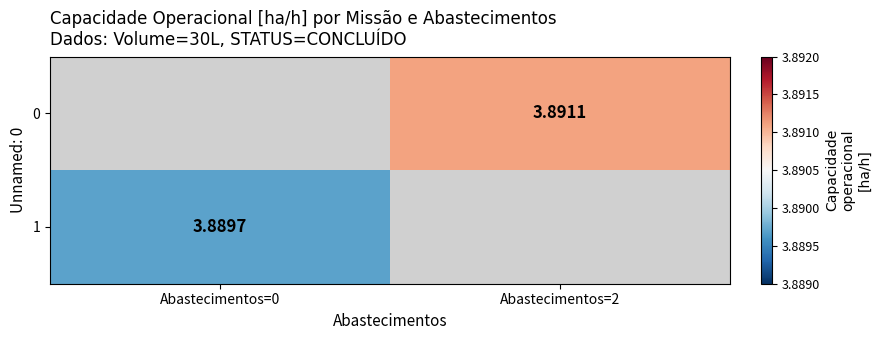

Is the value of 0 at Abastecimentos=2 greater than the value of 1 at Abastecimentos=0?

Yes